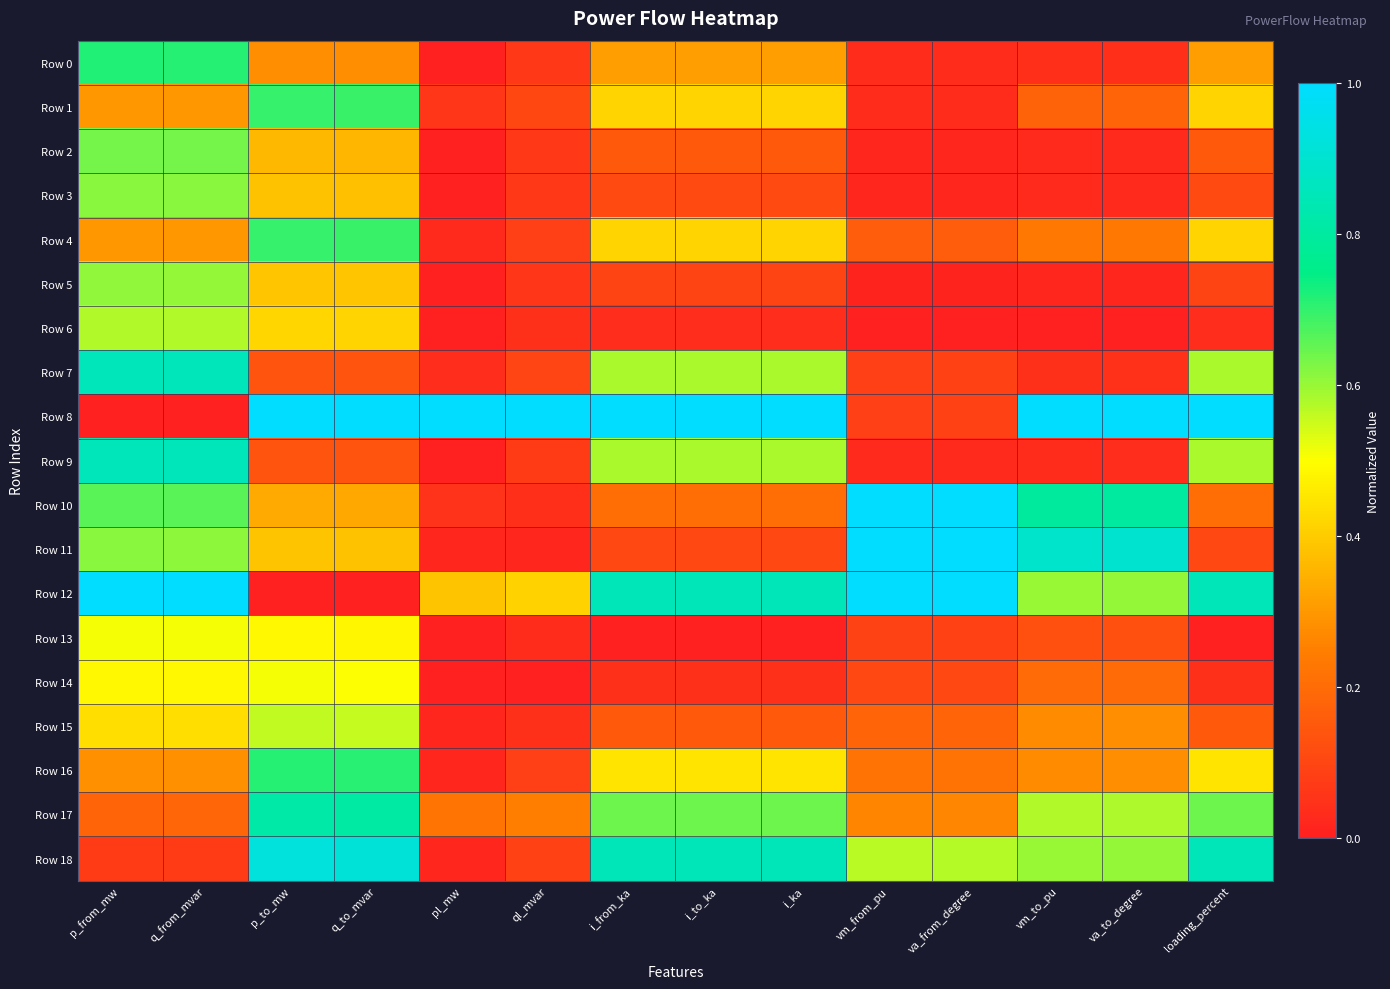

At which category does the chart reach its minimum across all series?

vm_from_pu